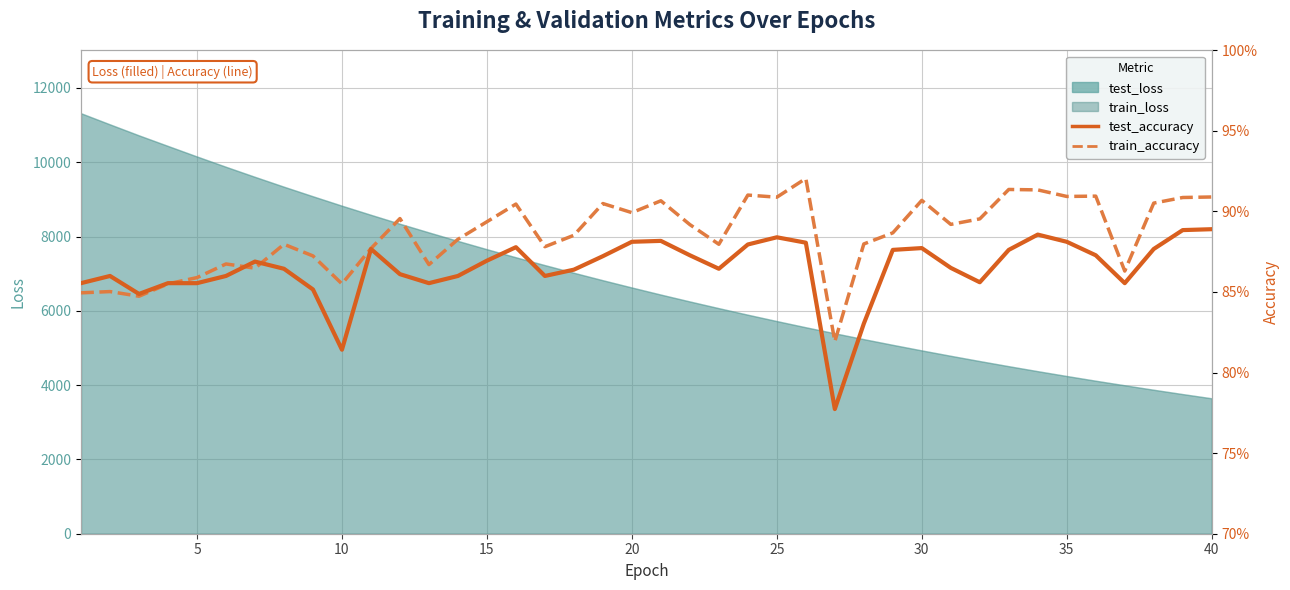

True or false: train_accuracy and test_accuracy cross at least once.

True